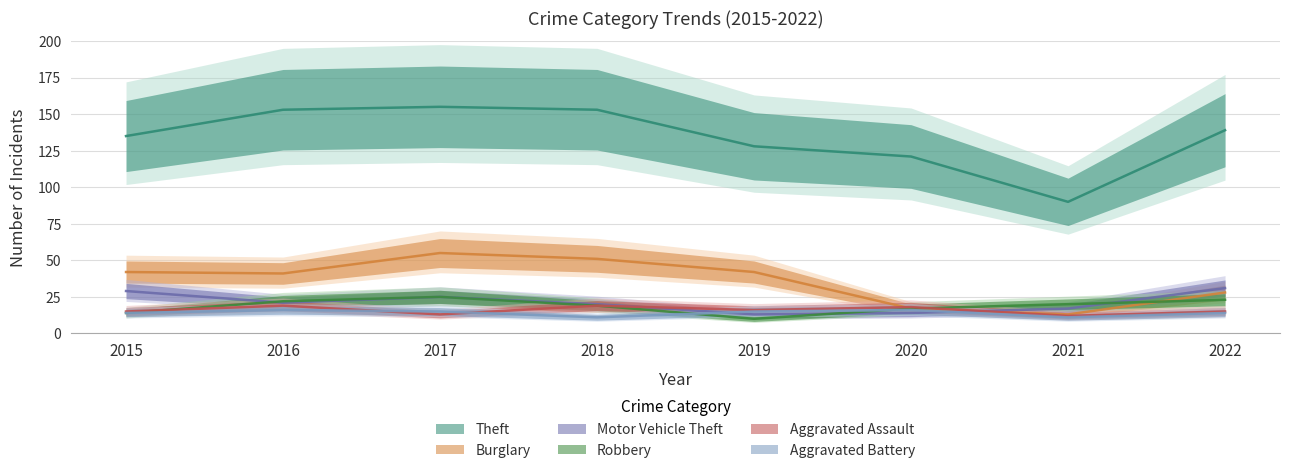

How many intersections are there between Aggravated Assault and Aggravated Battery?

2